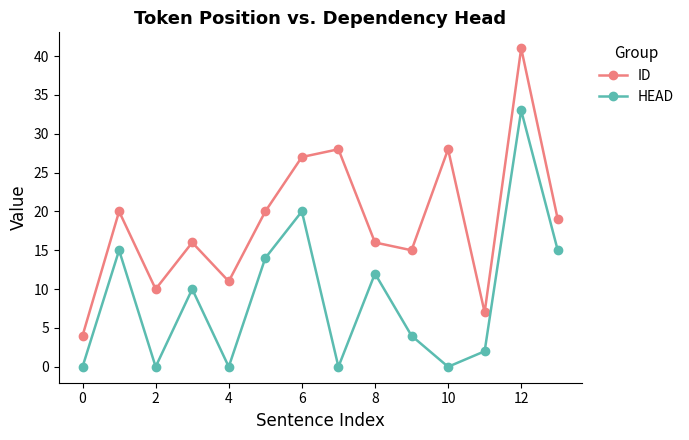

How many categories are shown in the chart?

14